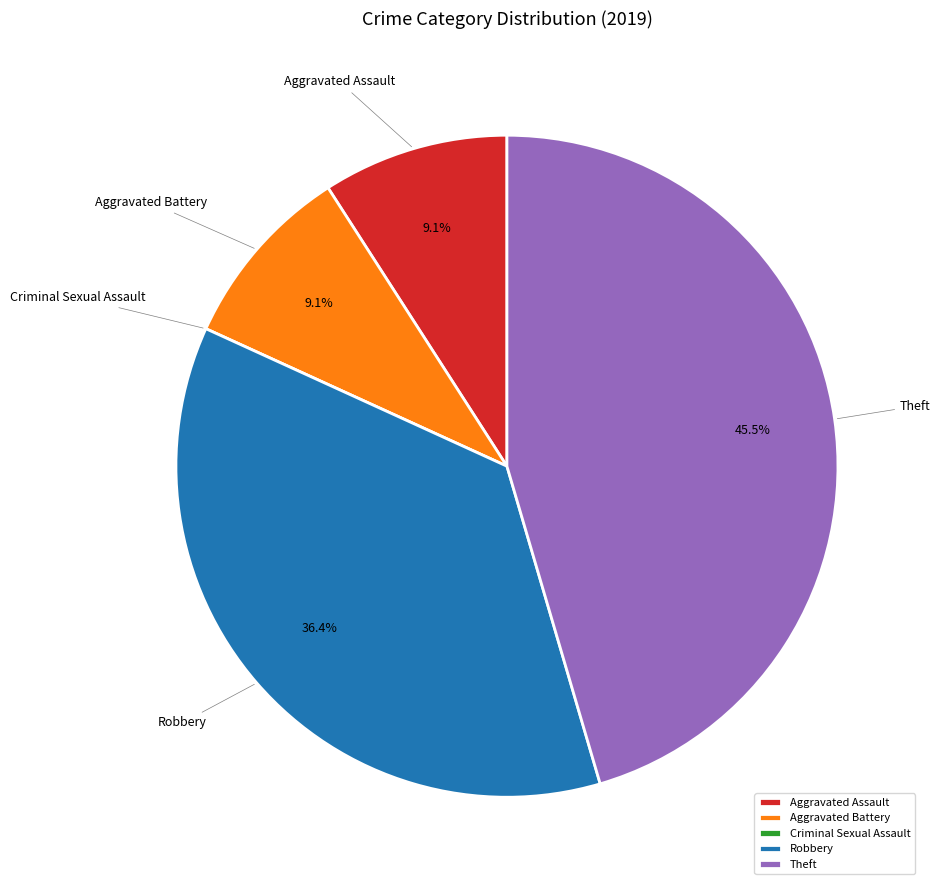

Which category has the biggest portion of the pie?

Theft